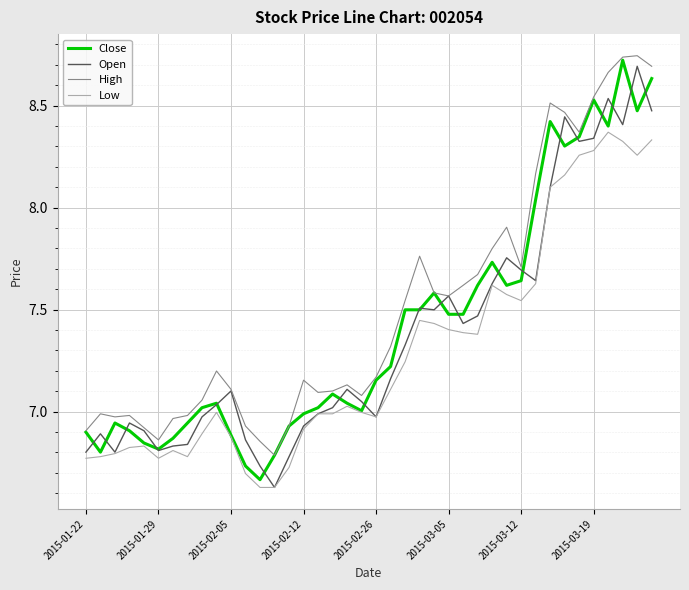

At how many categories does at least one series exceed 8?

9